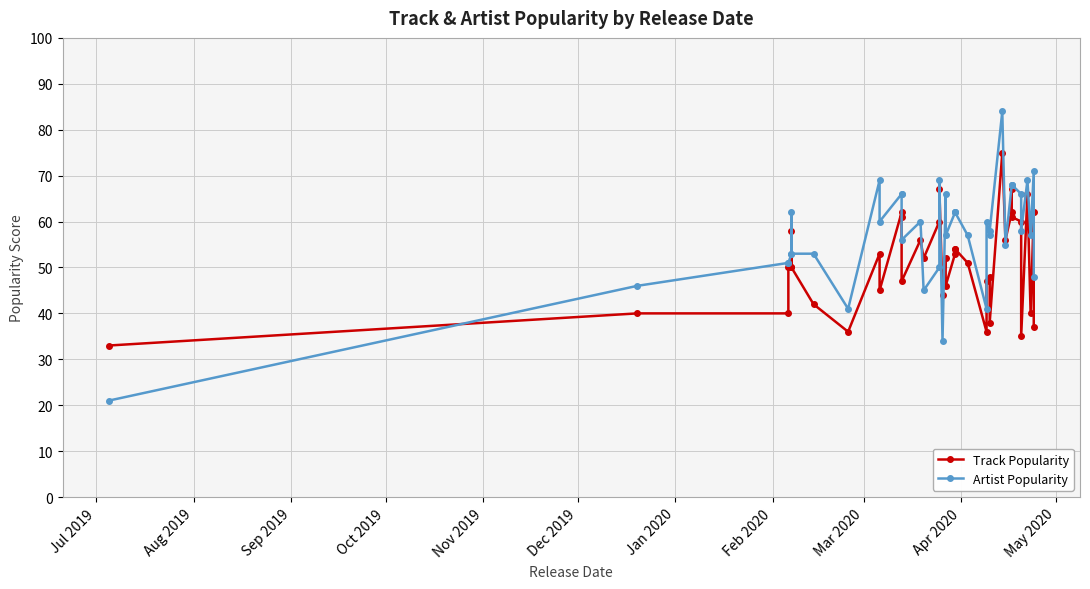

Which category has the lowest value in the Track Popularity series?

Jul 2019